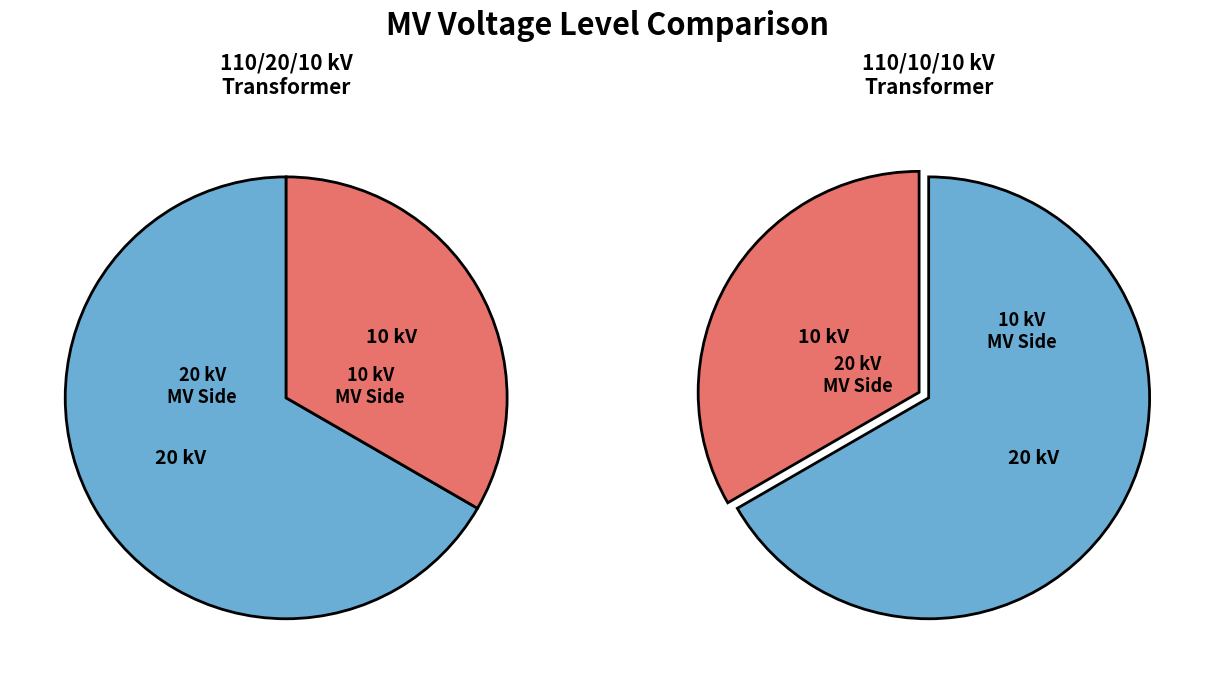

What percentage is NOT represented by 63/25/38 MVA 110/10/10 kV?

66.7%